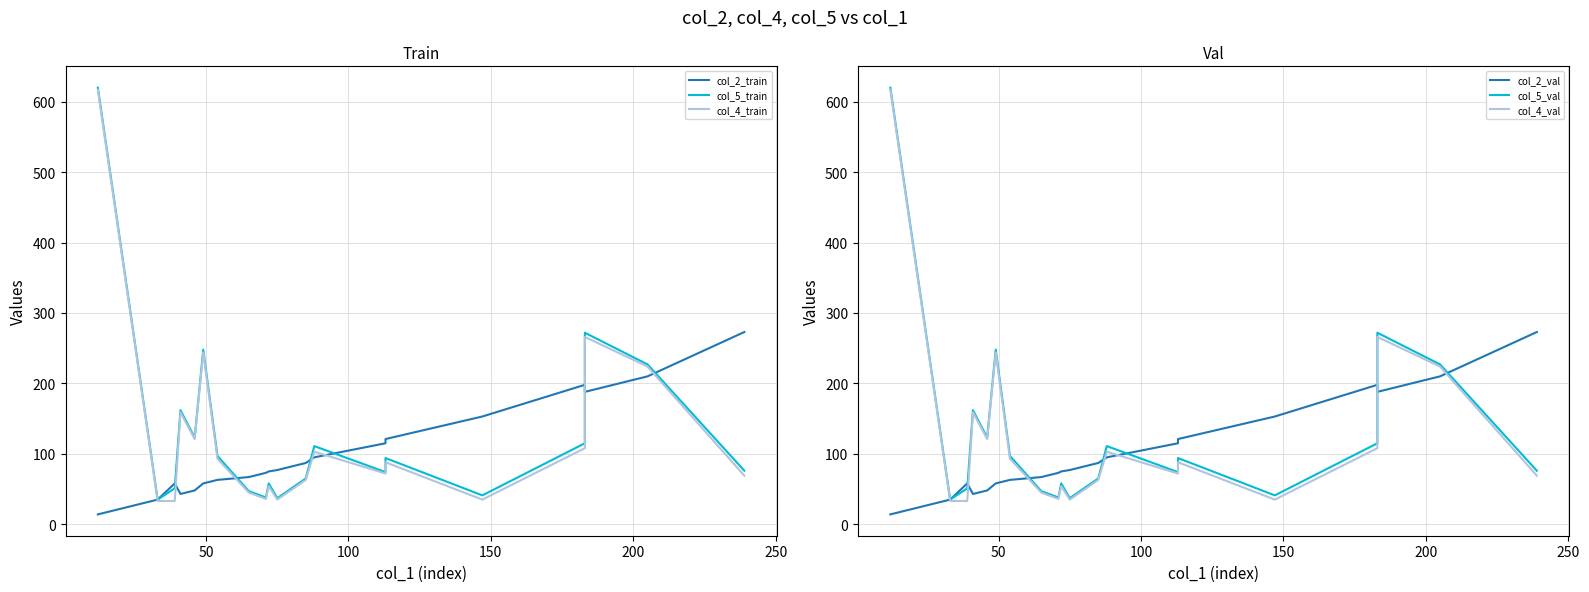

Reading left to right, transcribe all the data shown in this chart.

col_2_train: 14	35	58	43	48	58	63	67	73	75	77	87	95	115	121	153	198	188	210	273
col_5_train: 620	35	51	162	123	248	97	47	38	58	37	65	111	74	94	41	115	272	227	76
col_4_train: 617	33	33	159	121	244	93	45	36	54	35	63	103	72	88	35	108	266	224	69
col_2_val: 14	35	58	43	48	58	63	67	73	75	77	87	95	115	121	153	198	188	210	273
col_5_val: 620	35	51	162	123	248	97	47	38	58	37	65	111	74	94	41	115	272	227	76
col_4_val: 617	33	33	159	121	244	93	45	36	54	35	63	103	72	88	35	108	266	224	69